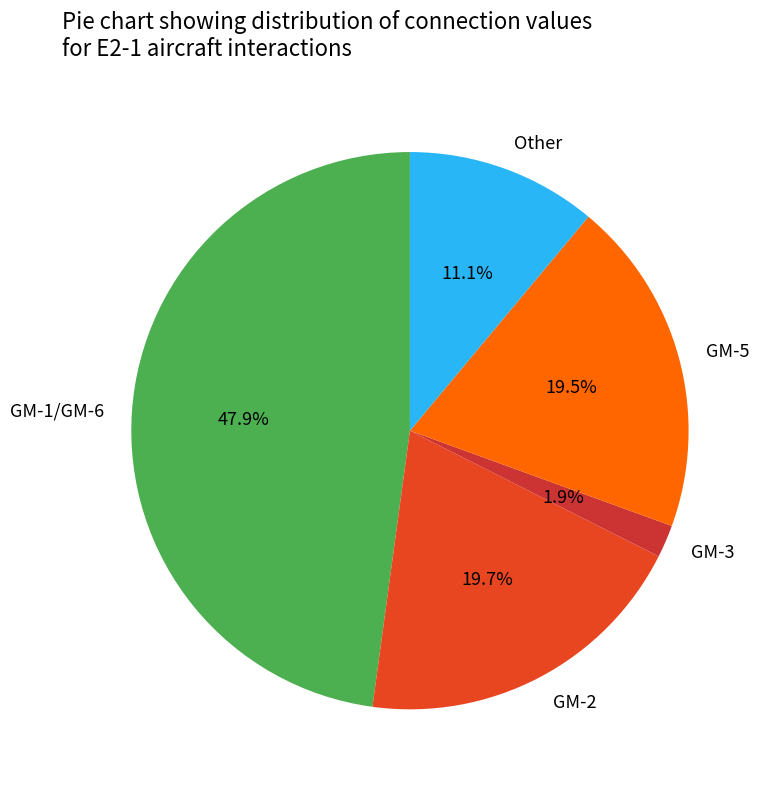

To the nearest percent, what percentage of the pie is GM-3?

2%